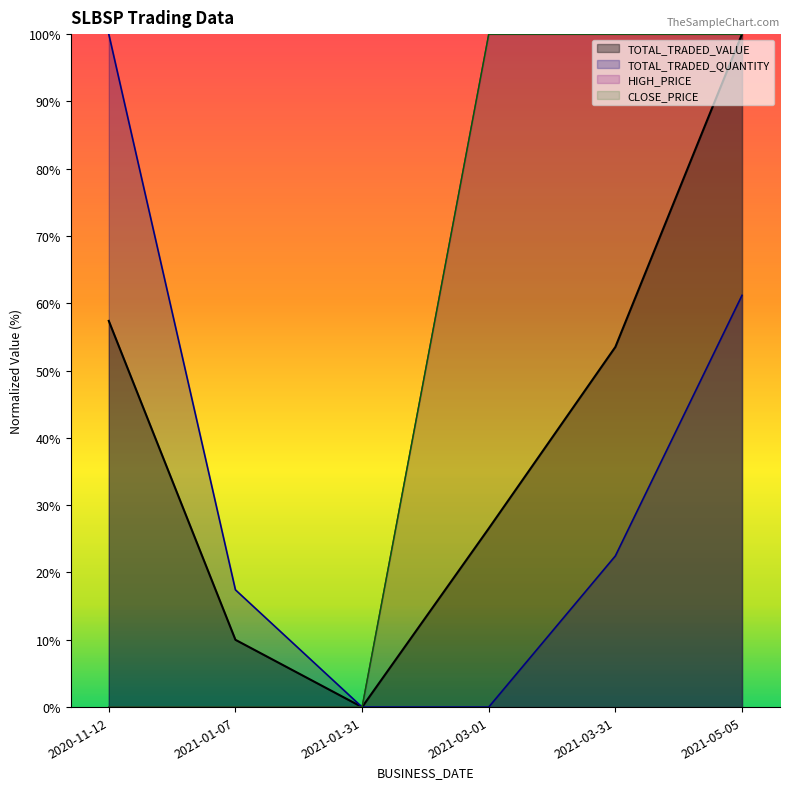

Does the chart display data point markers on the line(s)?

No